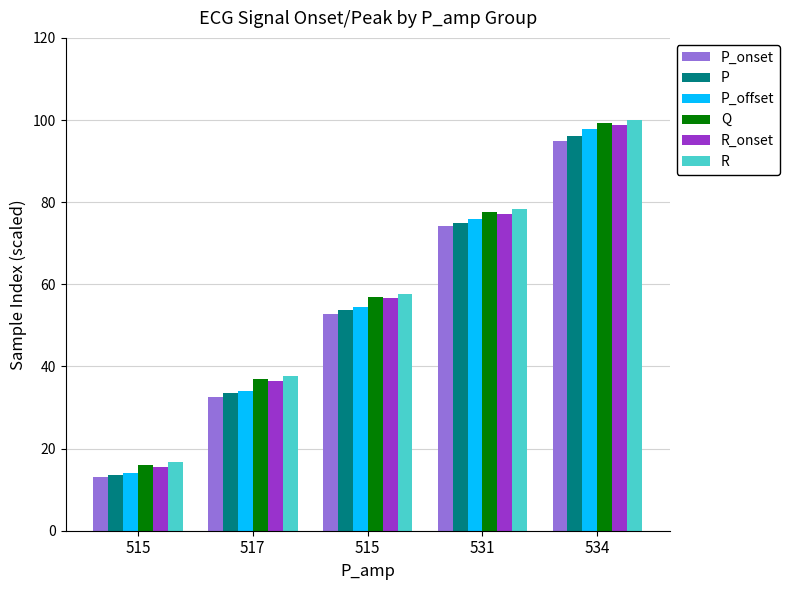

True or false: R has a value of 102.1 at 515.

False